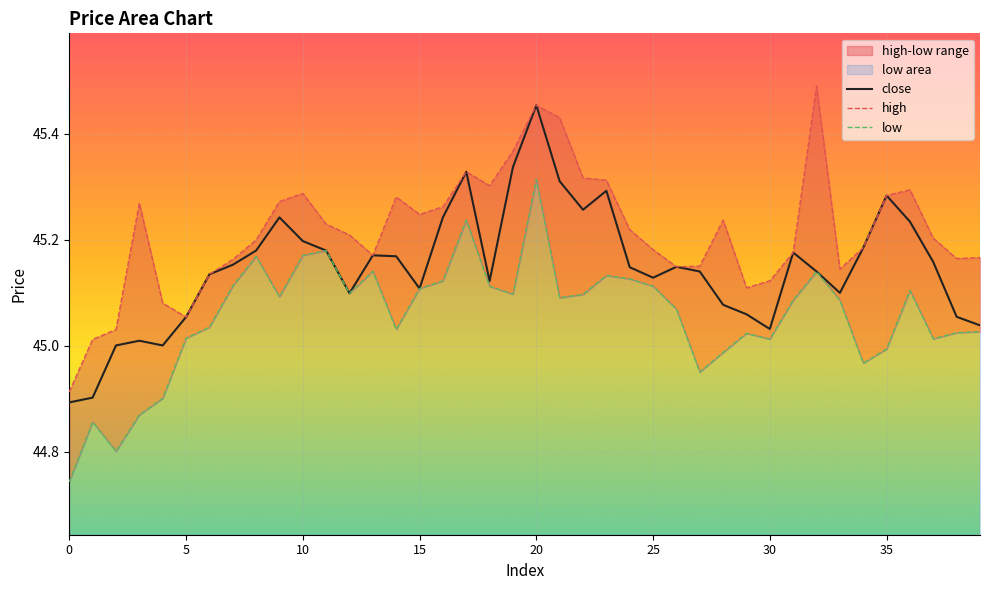

The value of low at 19 is 45.1. True or false?

True